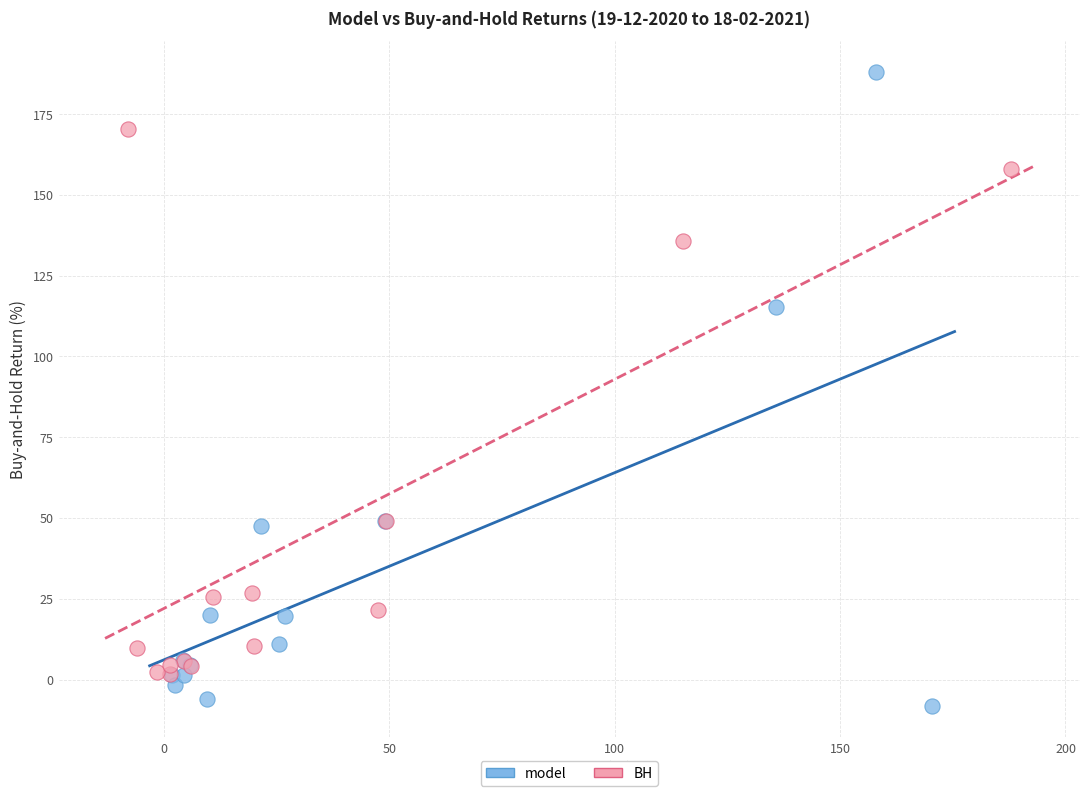

Which series has the widest spread of Y values?

model